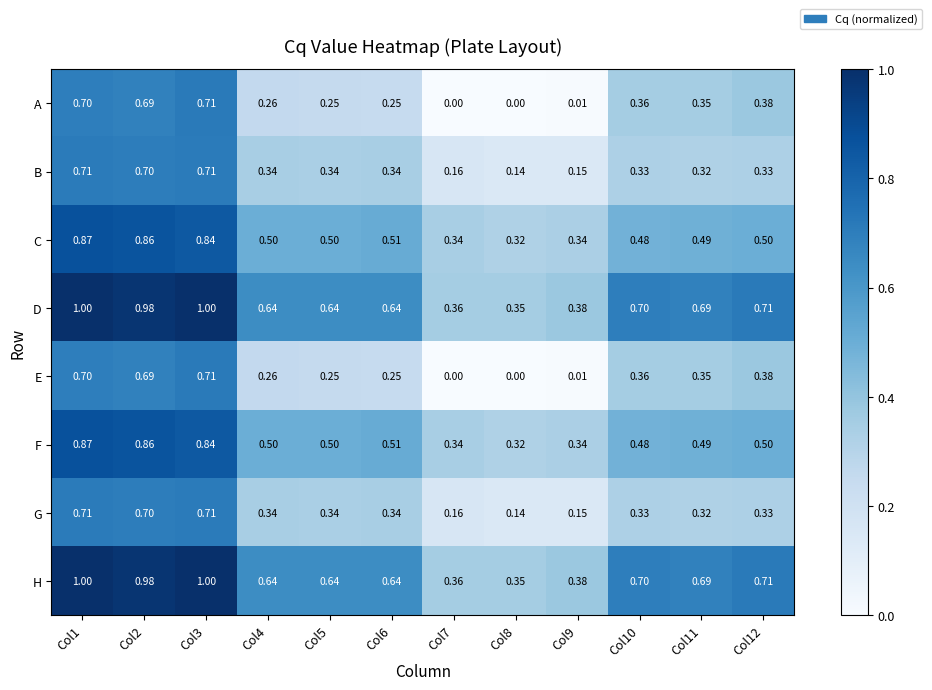

Is the value of B at Col5 greater than the value of E at Col2?

No